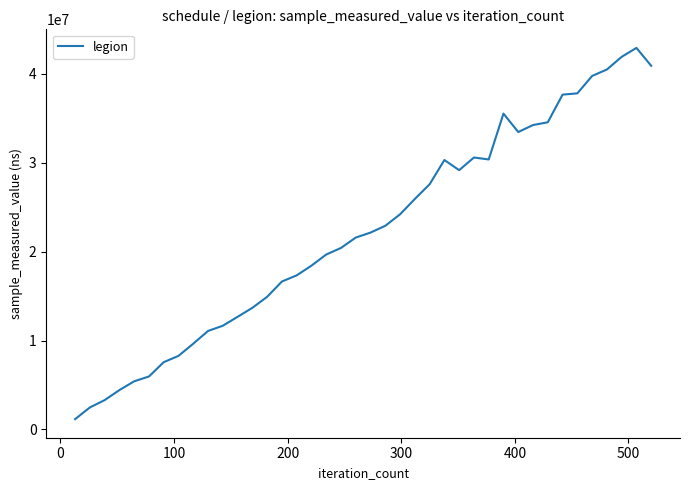

What is the maximum value shown in the chart?

42921200